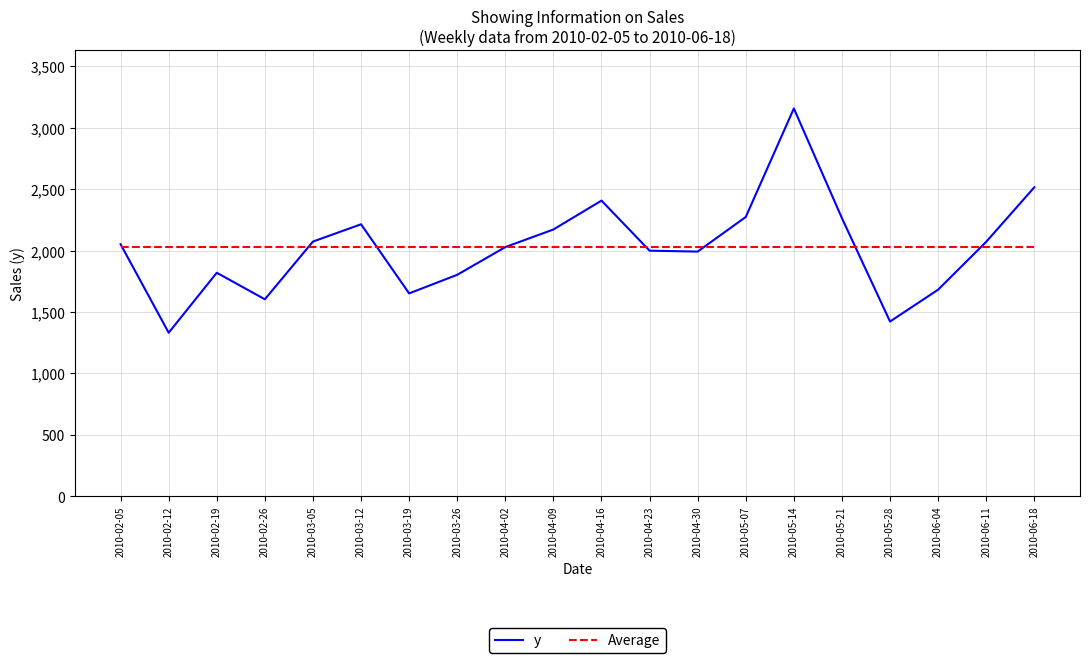

The Average series shows 2026.3 at 2010-03-12. True or false?

True